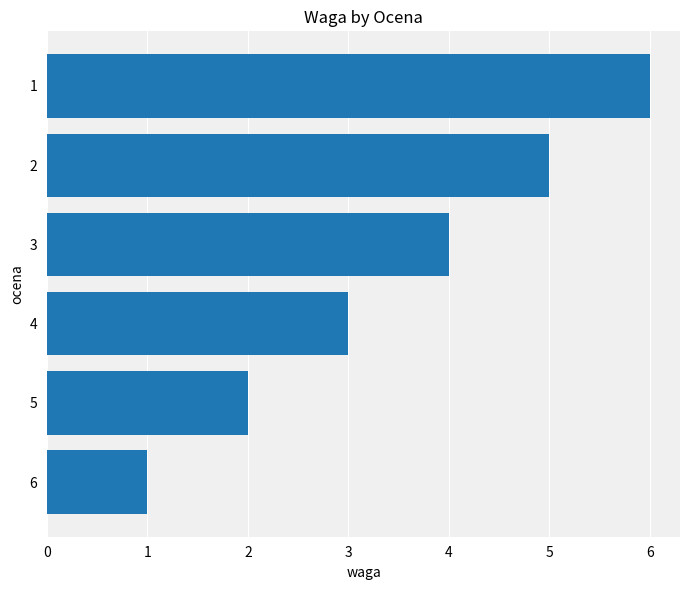

The value at 2 is 1. True or false?

False